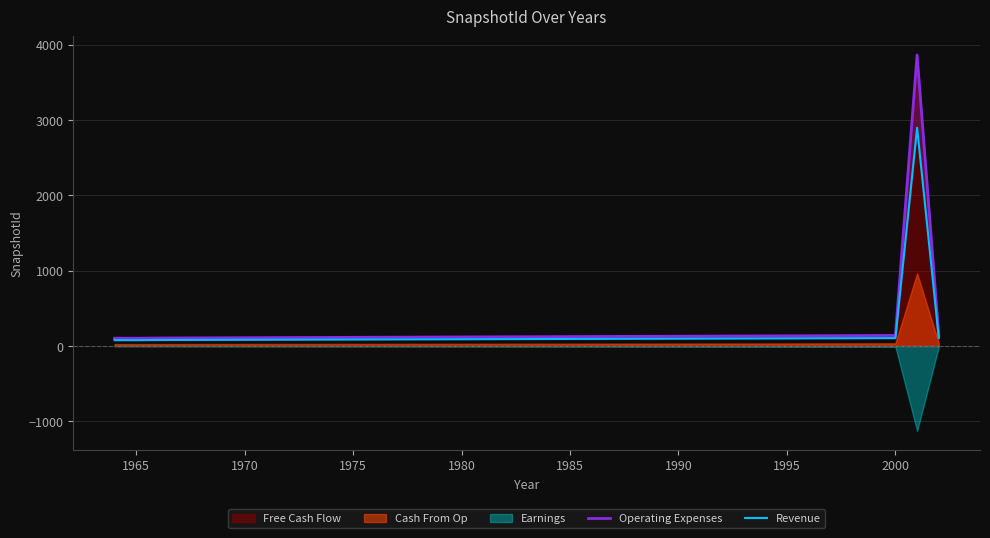

The Operating Expenses series shows 228.6 at 23. True or false?

False